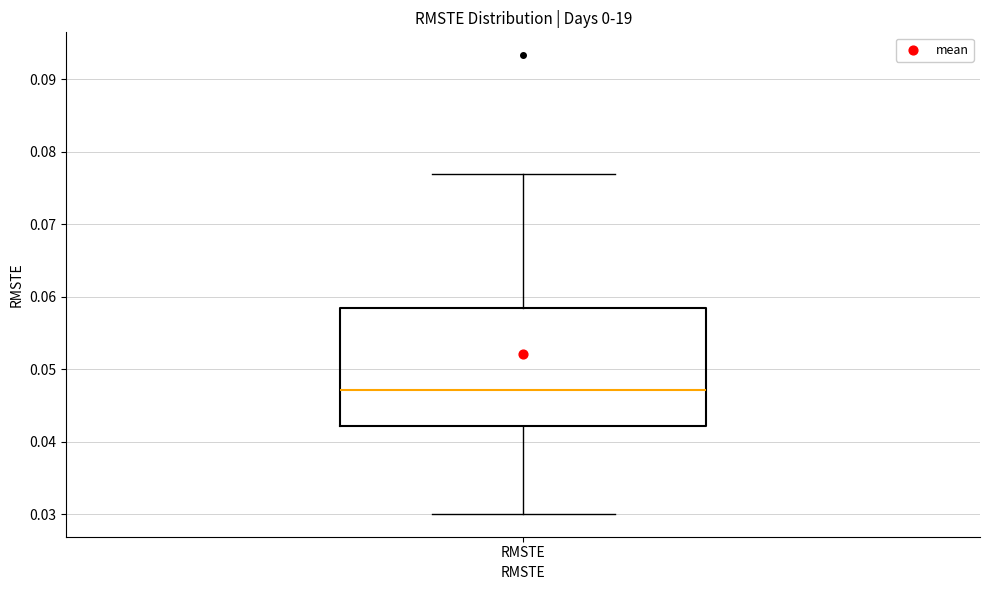

Read this box plot against the y-axis: the position of the median line, the range covered by the box, and the ends of both whiskers. The values are not printed on the chart, so give them approximately, as read against the axis.

median 0.047, box 0.042 to 0.058, whiskers 0.030 to 0.077